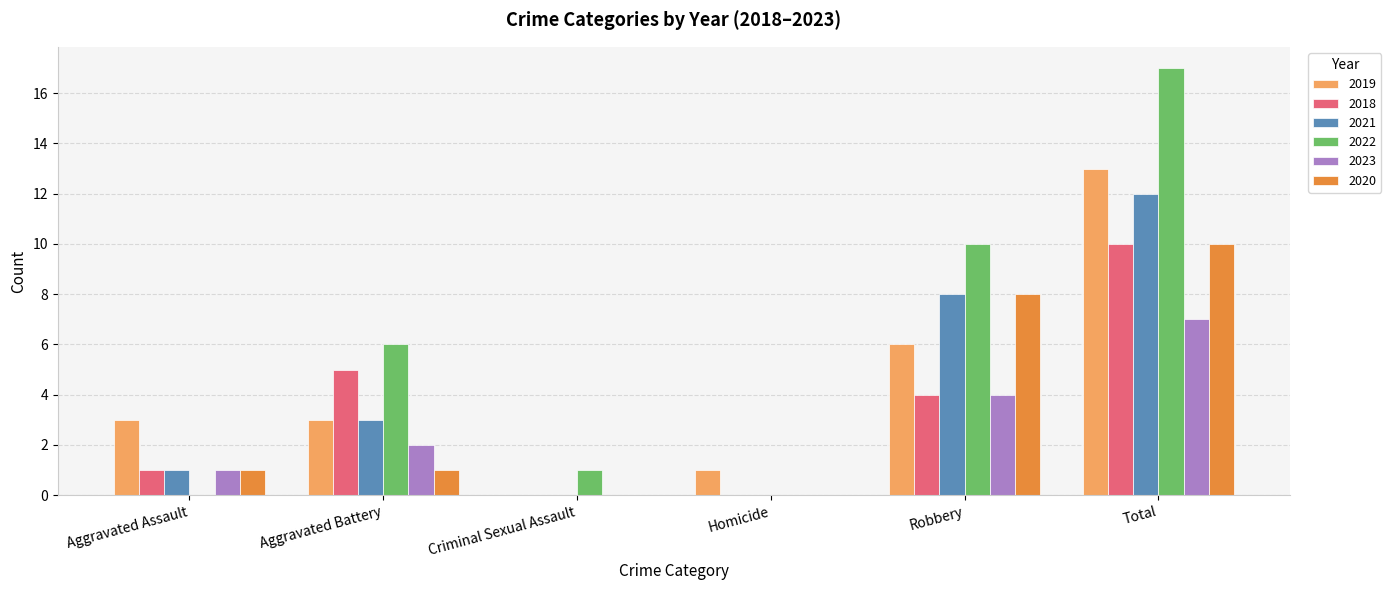

What is the total value across all series at Robbery?

40